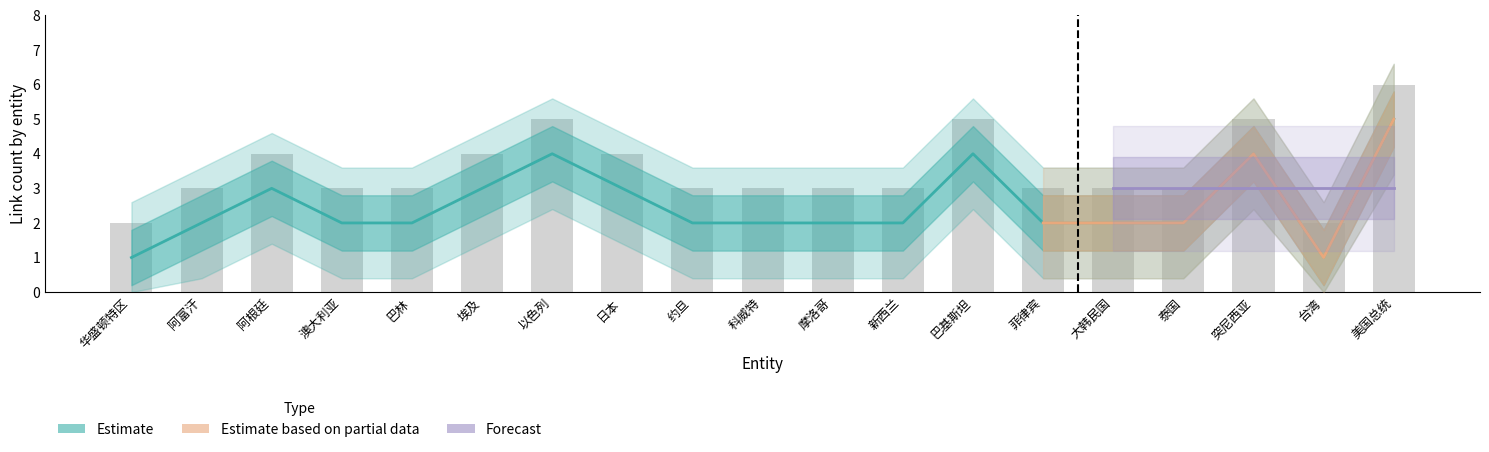

How many groups of bars are there?

19